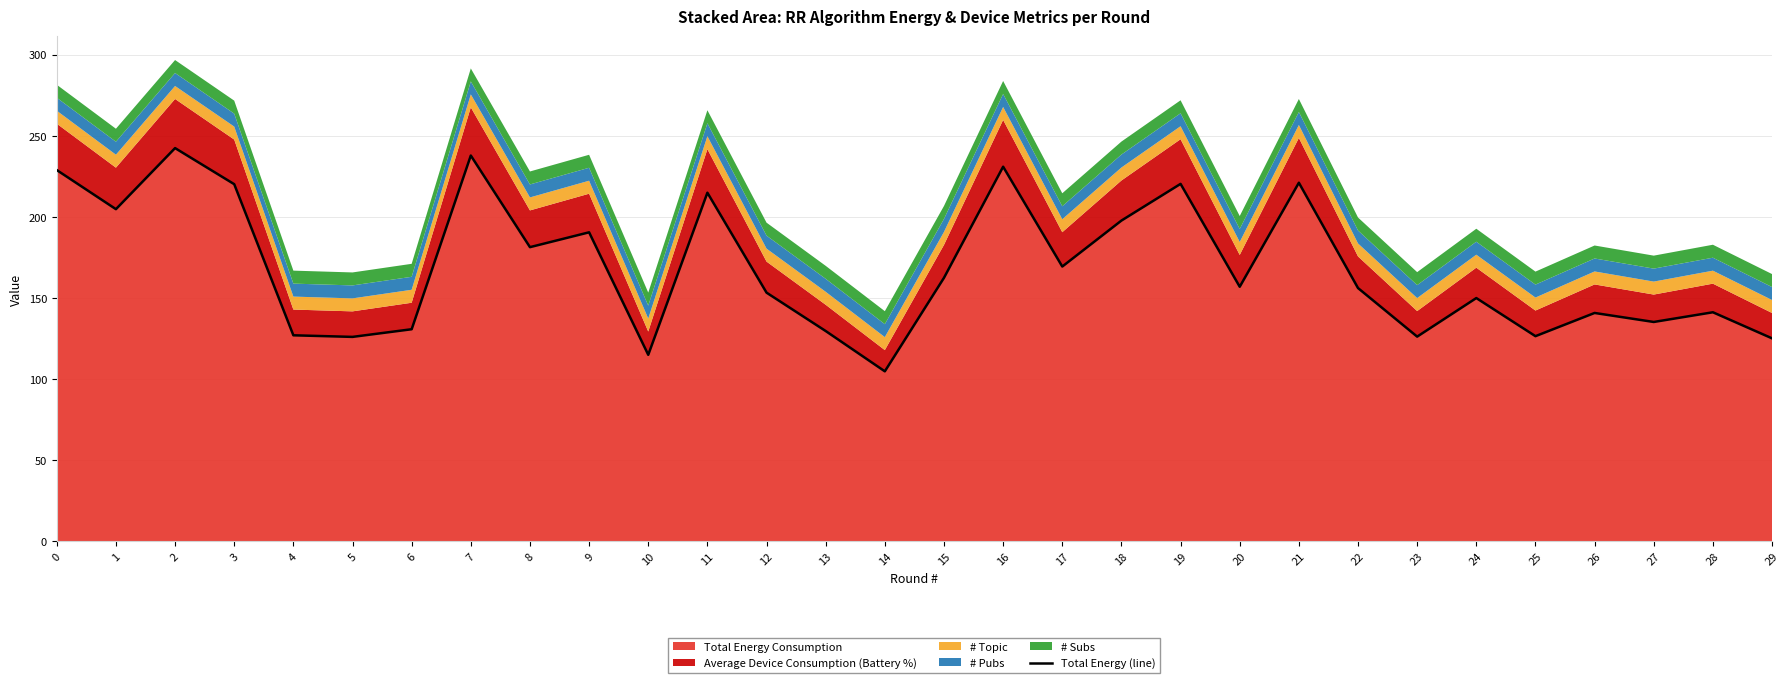

True or false: the data has more than 2 interior local peaks.

True